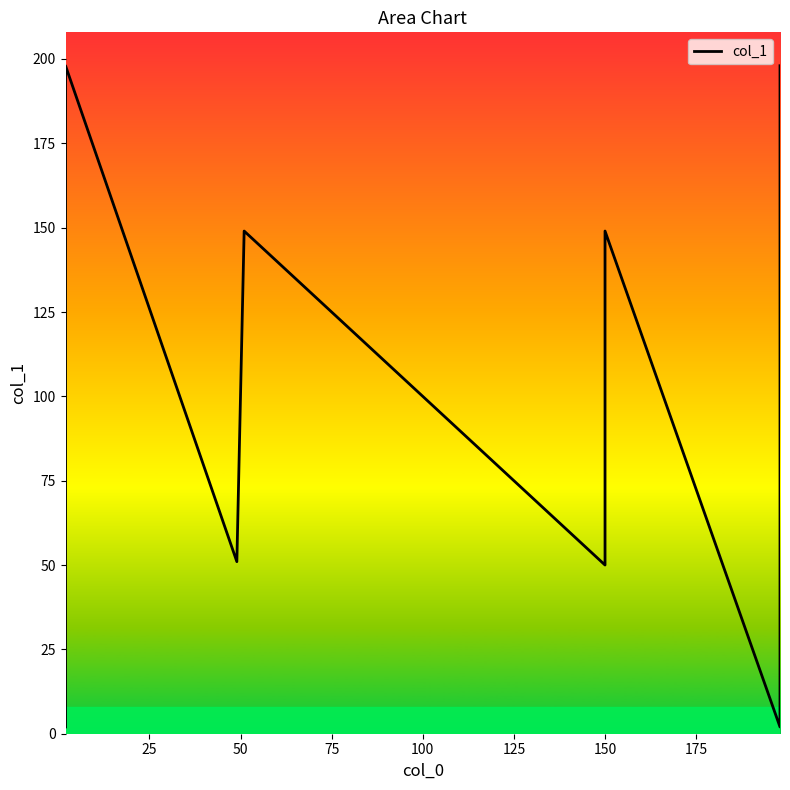

Reading right to left, extract all data points from this chart.

198	2	149	50	149	51	198	2